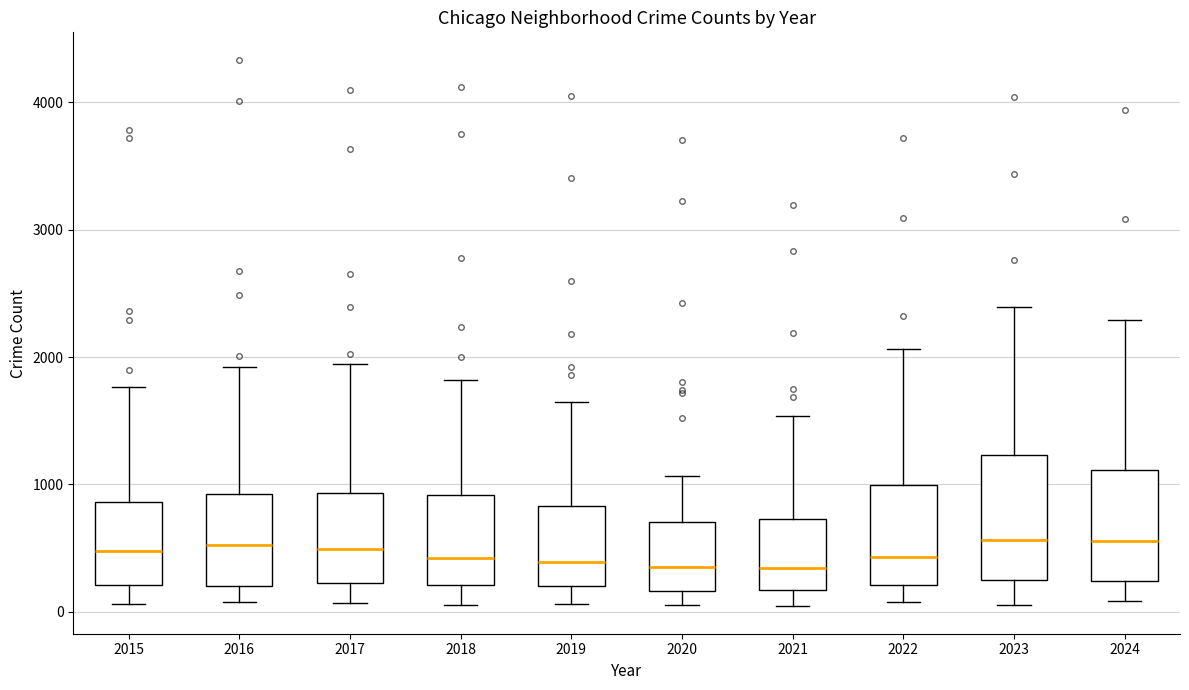

Where does the median line of the box at x = 2015 sit on the y-axis? The values are not printed on the chart, so give them approximately, as read against the axis.

500